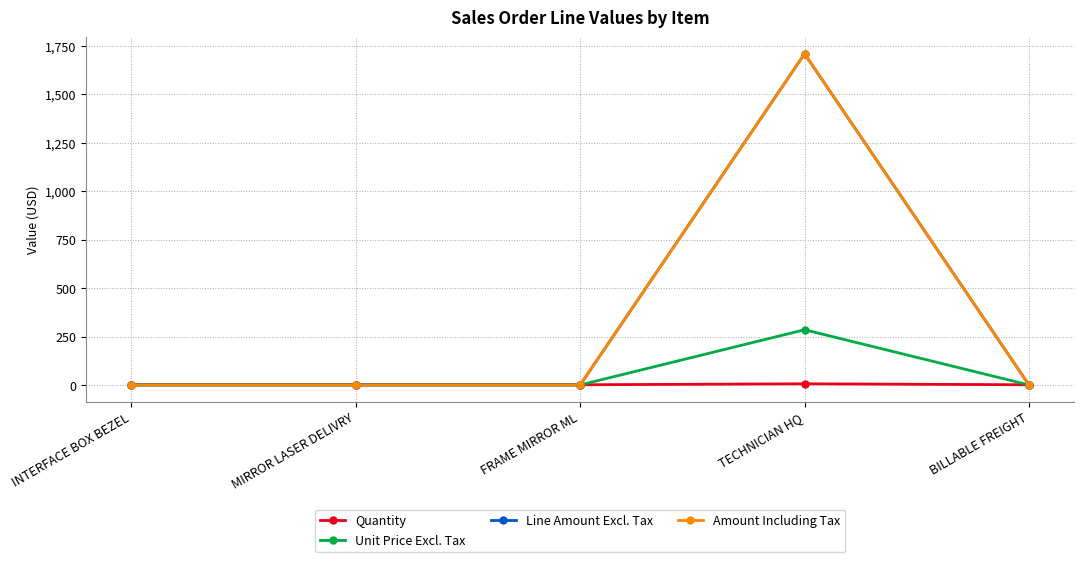

At which label is Line Amount Excl. Tax closest to 855?

INTERFACE BOX BEZEL